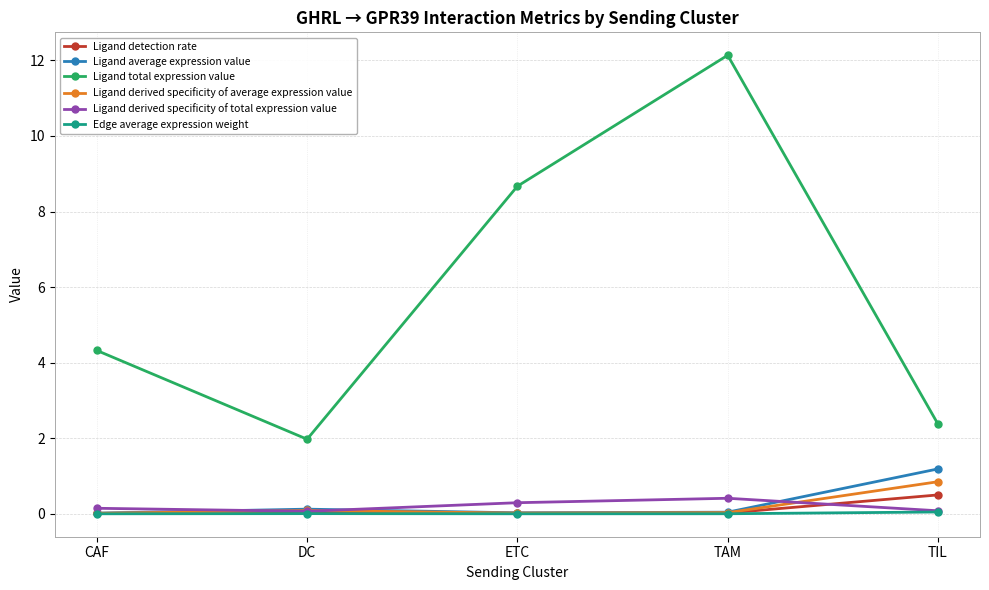

True or false: Ligand total expression value has more than 1 points higher than both neighbors.

False